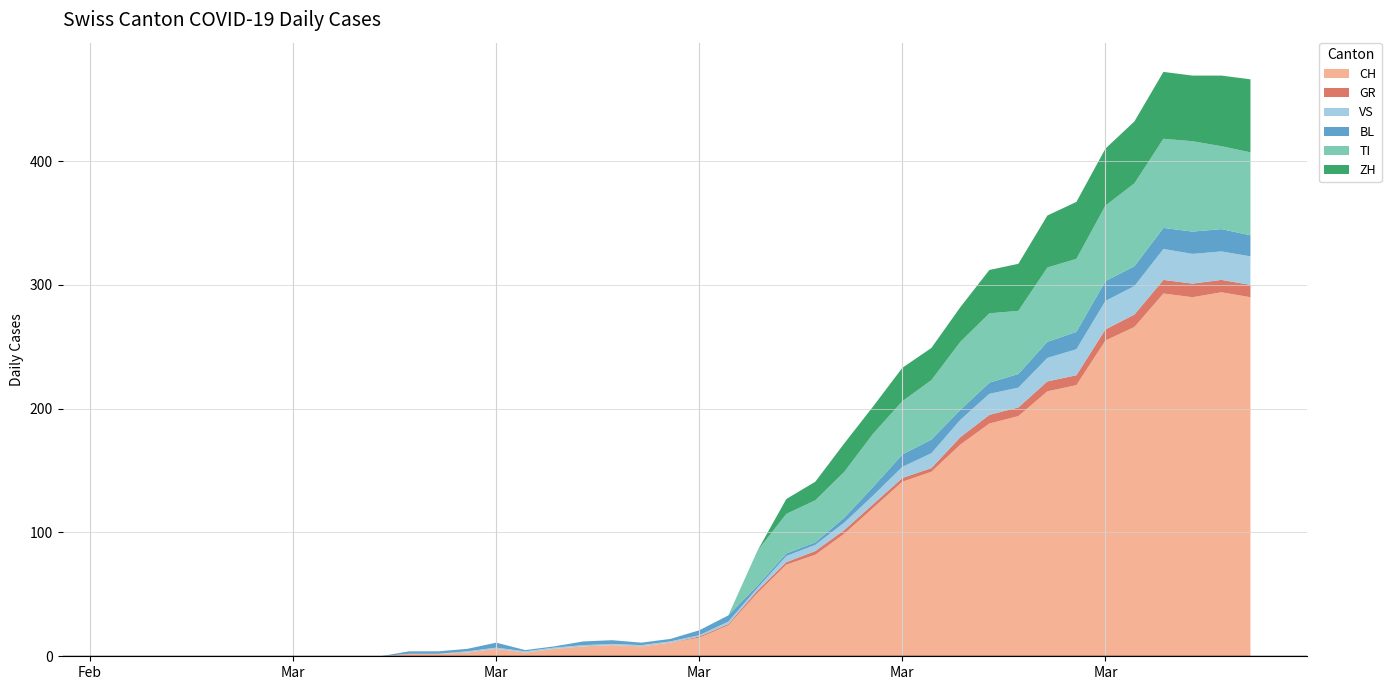

Reading left to right, transcribe all the data shown in this chart.

CH: 0	0	0	0	0	0	0	0	0	0	2	2	3	6	3	6	8	9	8	11	15	25	51	74	82	99	120	141	149	171	188	194	214	219	255	266	293	290	294	290
GR: 0	0	0	0	0	0	0	0	0	0	0	0	0	0	0	0	0	0	0	0	1	1	2	2	3	3	3	3	3	6	7	7	8	8	9	10	11	11	10	10
VS: 0	0	0	0	0	0	0	0	0	0	0	0	1	1	1	1	1	1	1	1	1	2	2	5	5	6	7	9	12	14	17	16	19	21	23	23	25	24	23	23
BL: 0	0	0	0	0	0	0	0	0	0	2	2	2	4	1	1	3	3	2	2	4	5	2	2	2	4	7	10	11	8	9	11	13	14	16	16	17	18	18	17
TI: 0	0	0	0	0	0	0	0	0	0	0	0	0	0	0	0	0	0	0	0	0	0	28	32	34	37	43	43	48	55	56	51	60	59	61	67	72	73	67	67
ZH: 0	0	0	0	0	0	0	0	0	0	0	0	0	0	0	0	0	0	0	0	0	0	0	12	15	23	22	27	26	28	35	38	42	46	46	50	54	53	57	59